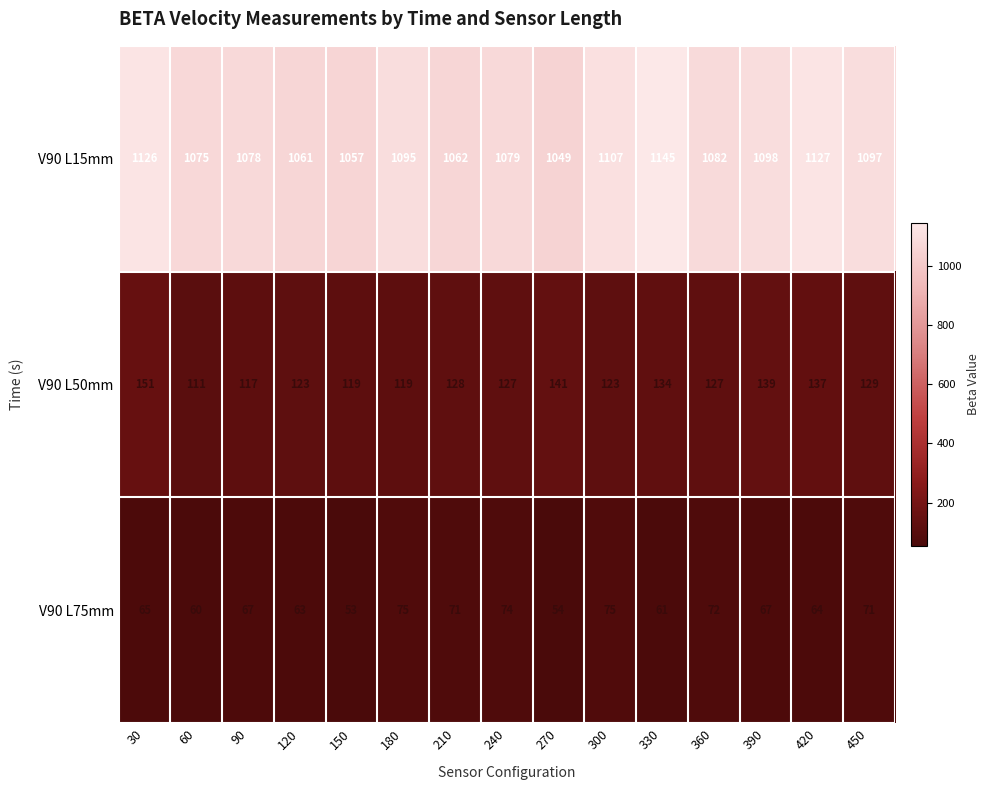

Rank the series by their maximum value, from highest to lowest.

V90 L15mm, V90 L50mm, V90 L75mm